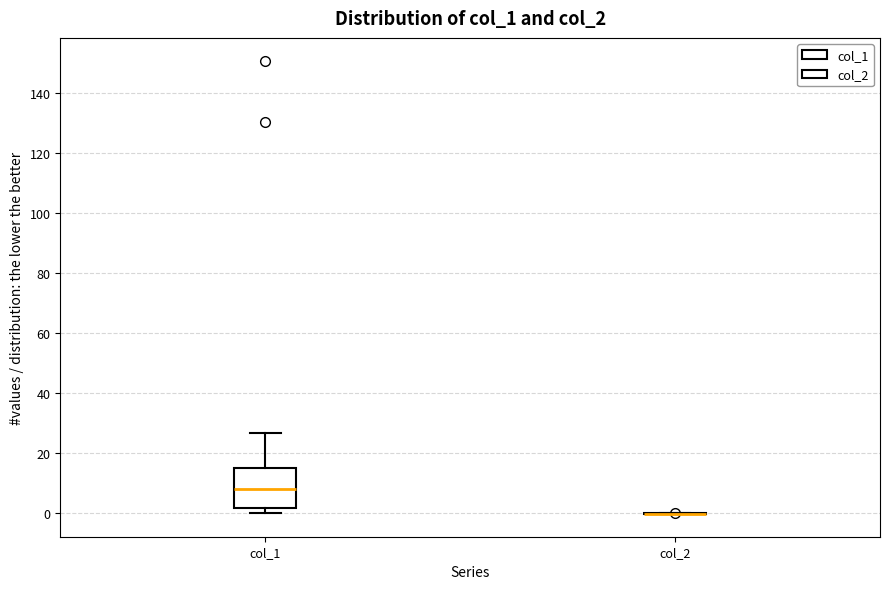

Where does the upper whisker of the box for col_1 end on the y-axis? The values are not printed on the chart, so give them approximately, as read against the axis.

26